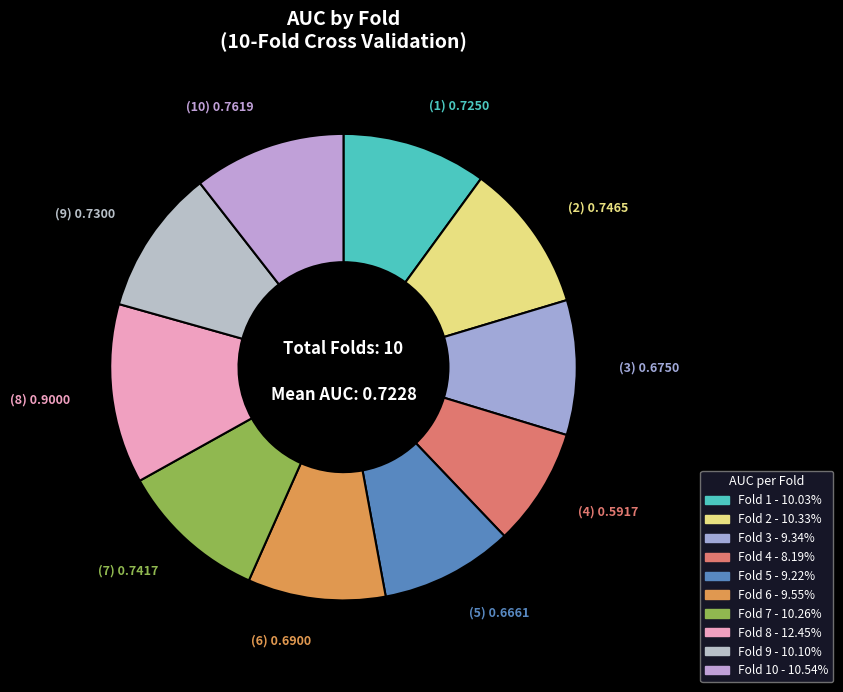

How many segments does this pie chart have?

10